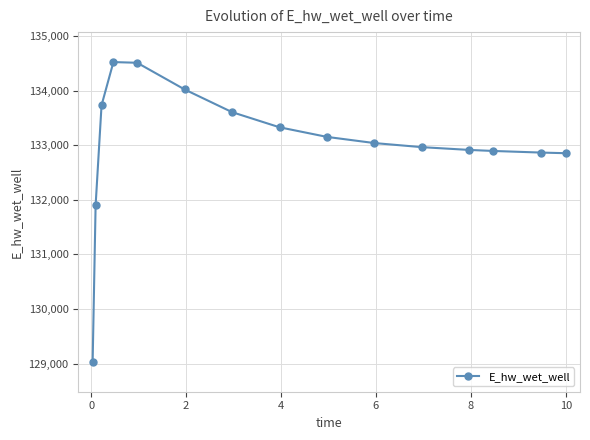

Count the number of data series in this chart.

1